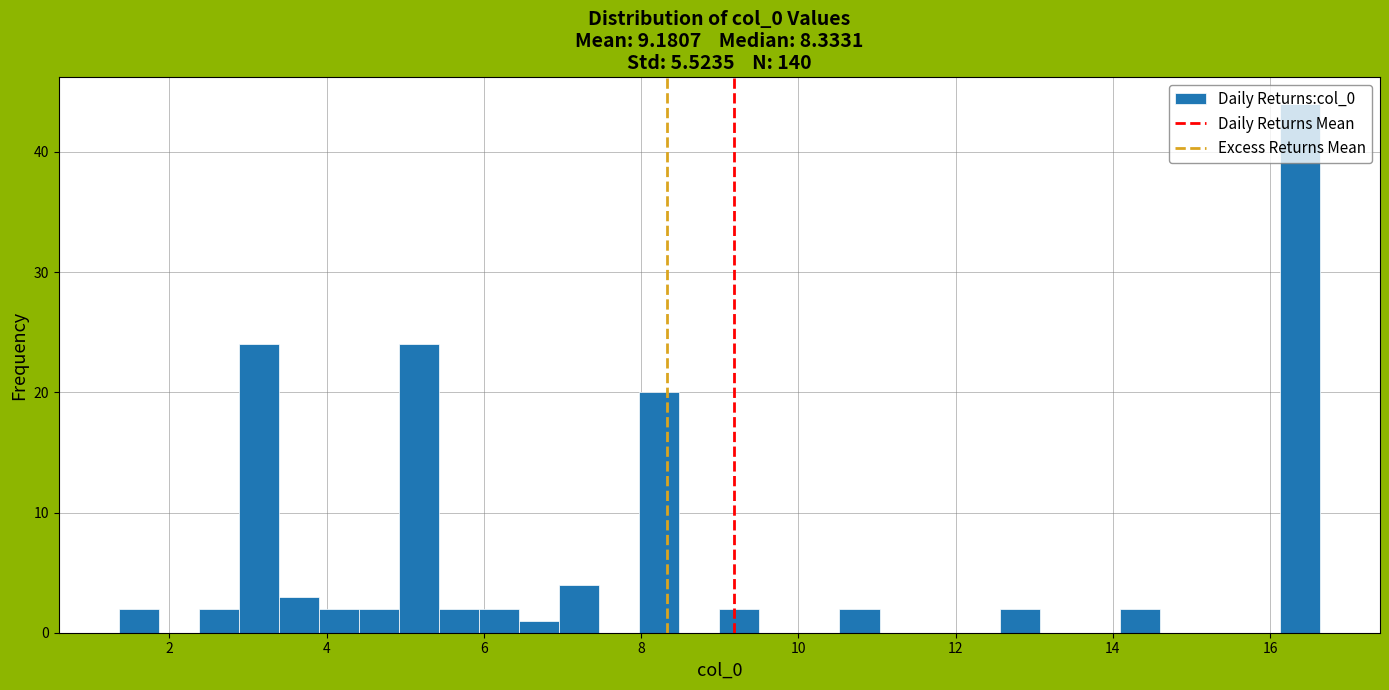

Around what value on the x-axis is the tallest bar? Give the approximate position of its centre, as read against the axis.

16.4